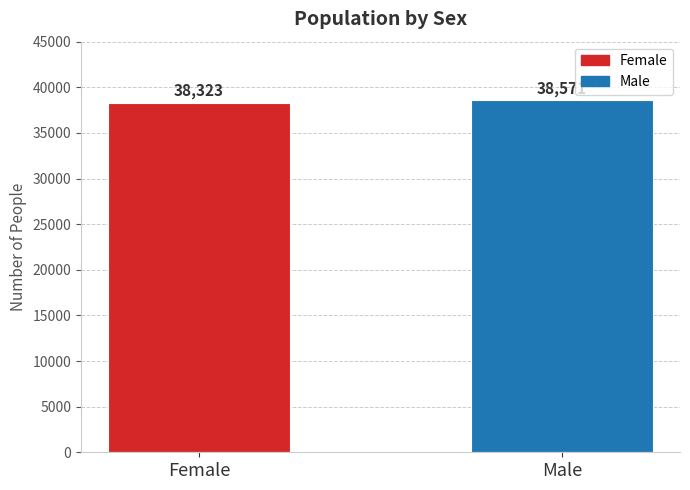

What is the minimum value shown in the chart?

38323